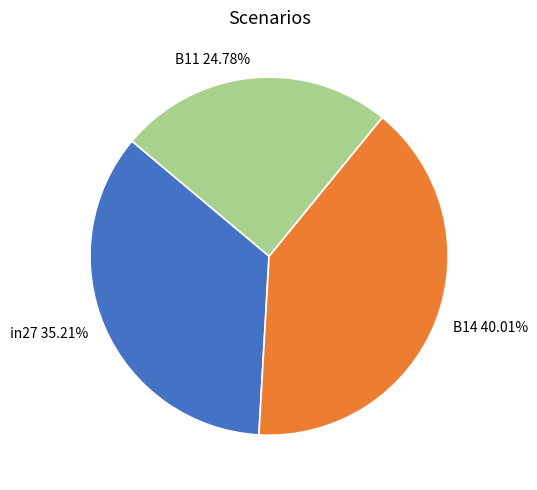

To the nearest percent, what percentage of the pie is B11?

25%